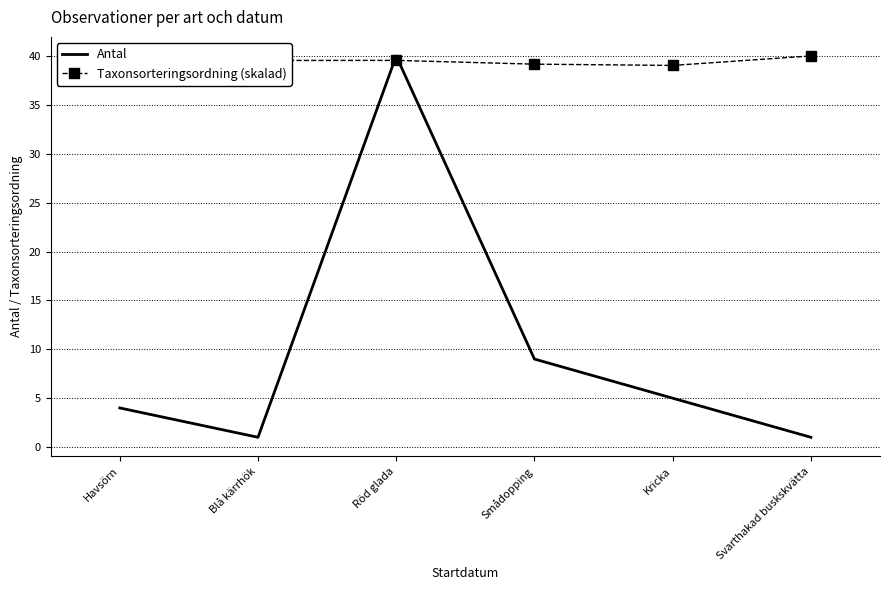

Where is the first local minimum for Antal?

Blå kärrhök